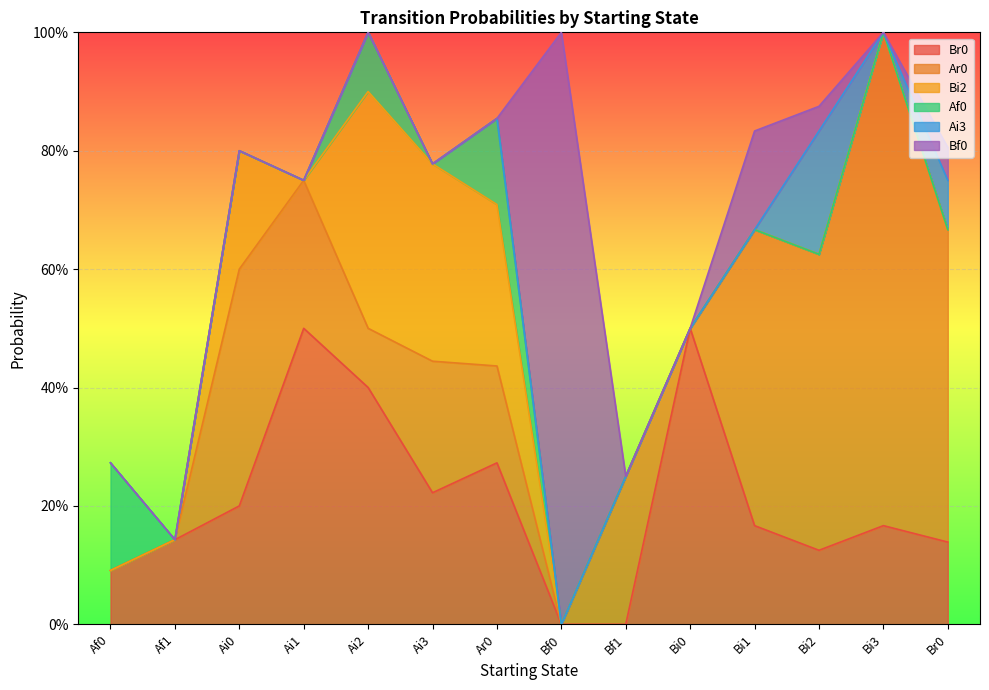

Is the value of Ar0 at Bi2 greater than the value of Ai3 at Bf0?

Yes